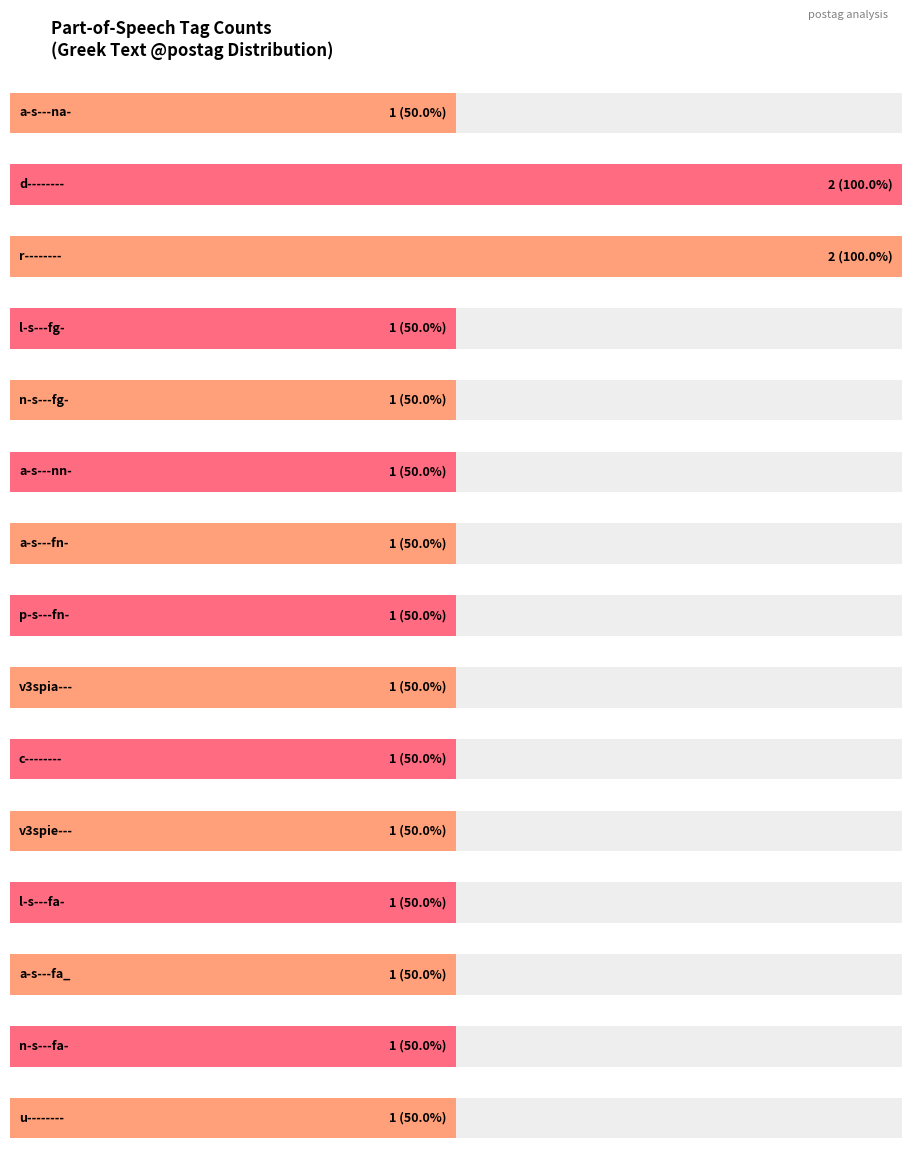

What is the label of the 7th bar from the left?

a-s---fn-